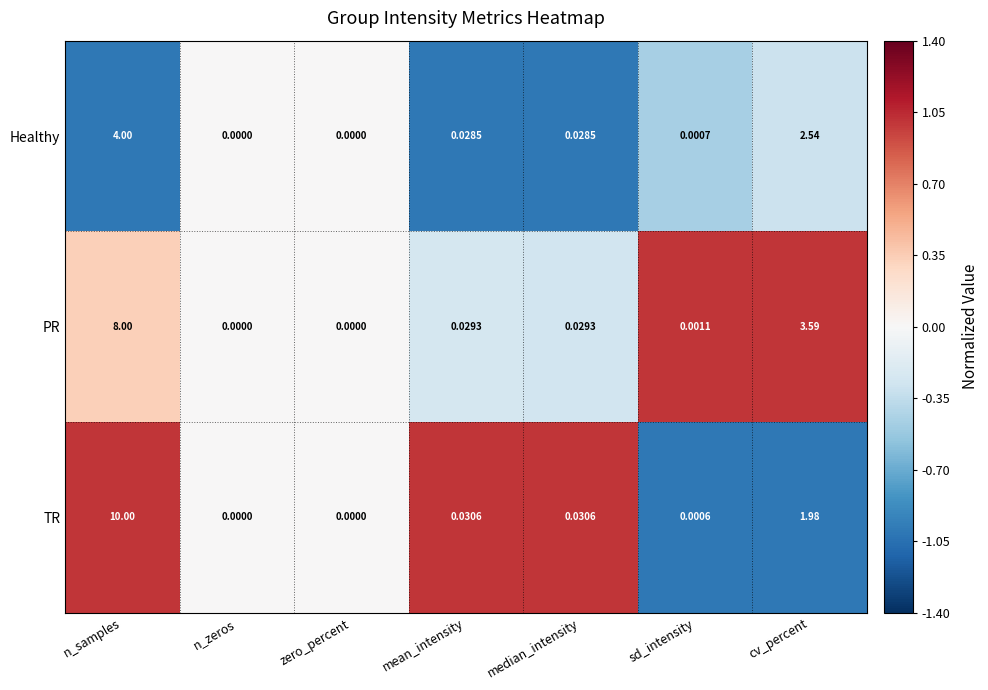

Where is TR nearest to the value 5?

cv_percent